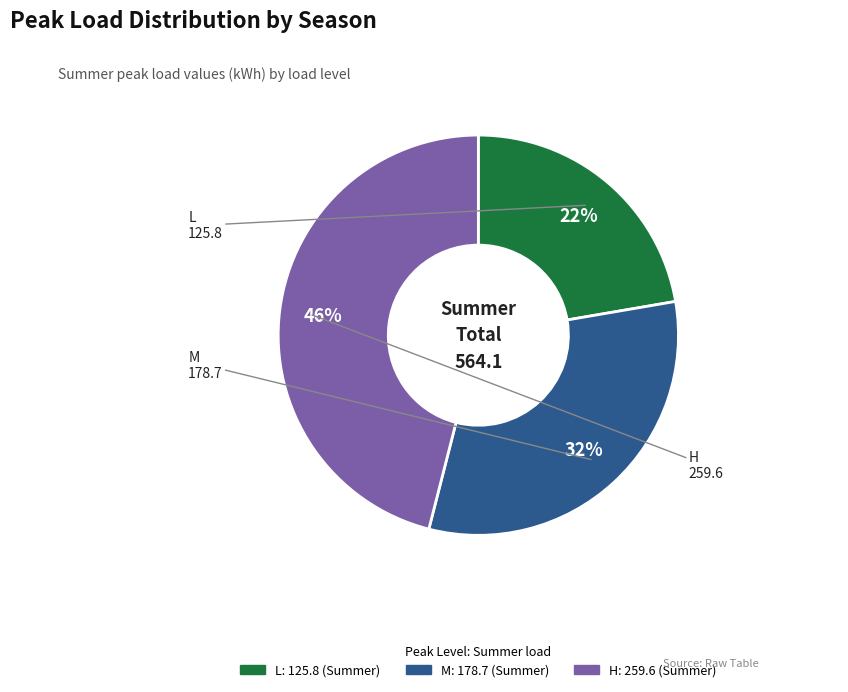

To the nearest percent, what is the average slice percentage?

33%